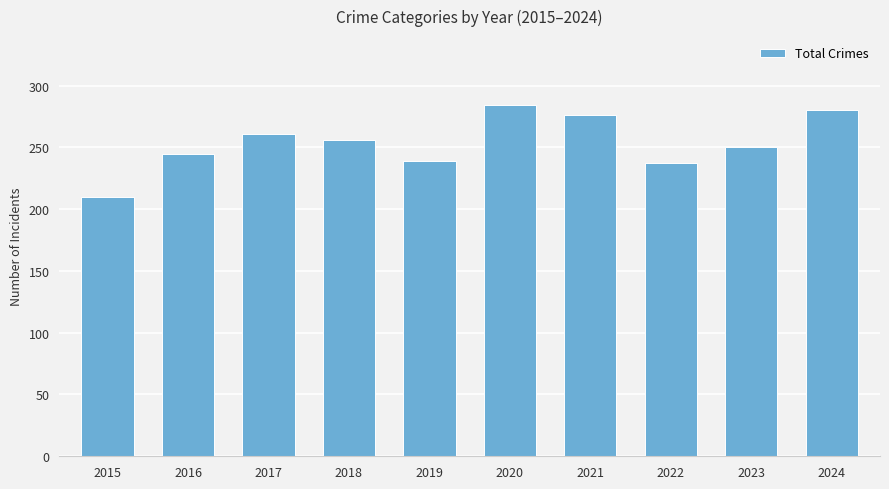

Reading left to right, transcribe all the data shown in this chart.

2015=210	2016=245	2017=261	2018=256	2019=239	2020=284	2021=276	2022=237	2023=250	2024=280